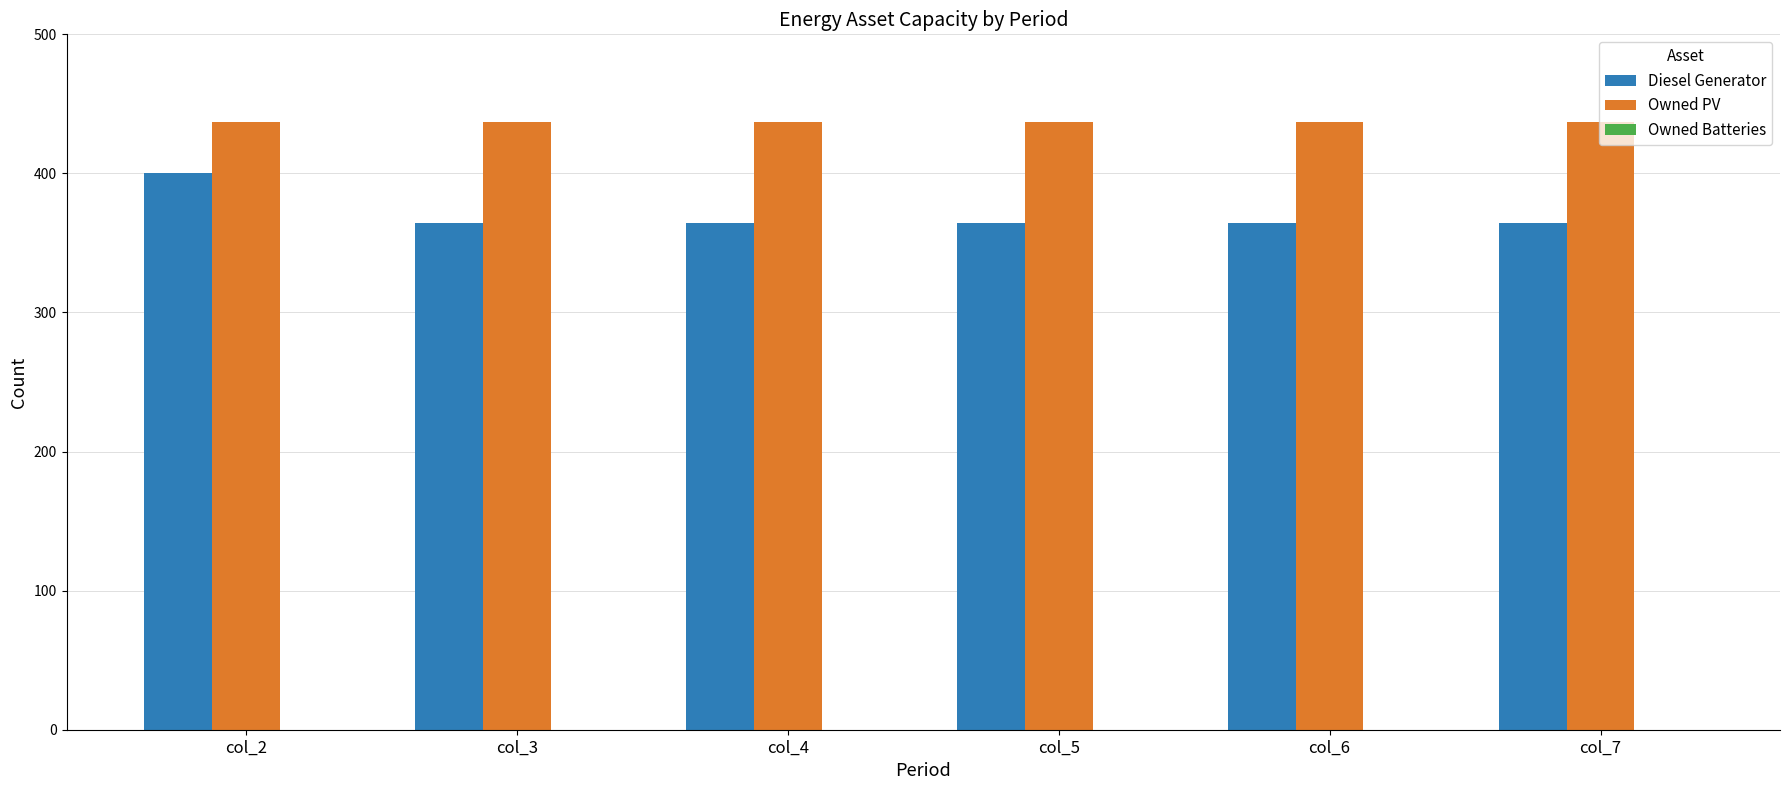

The value of Owned PV at col_7 is 437. True or false?

True